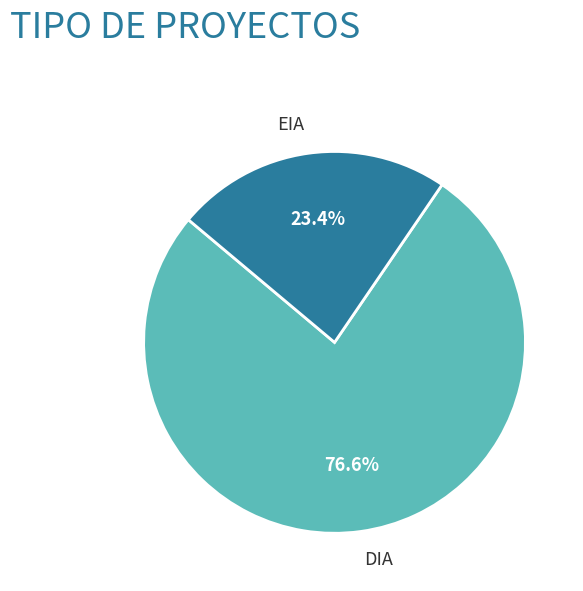

To the nearest percent, what percentage of the pie is DIA?

77%